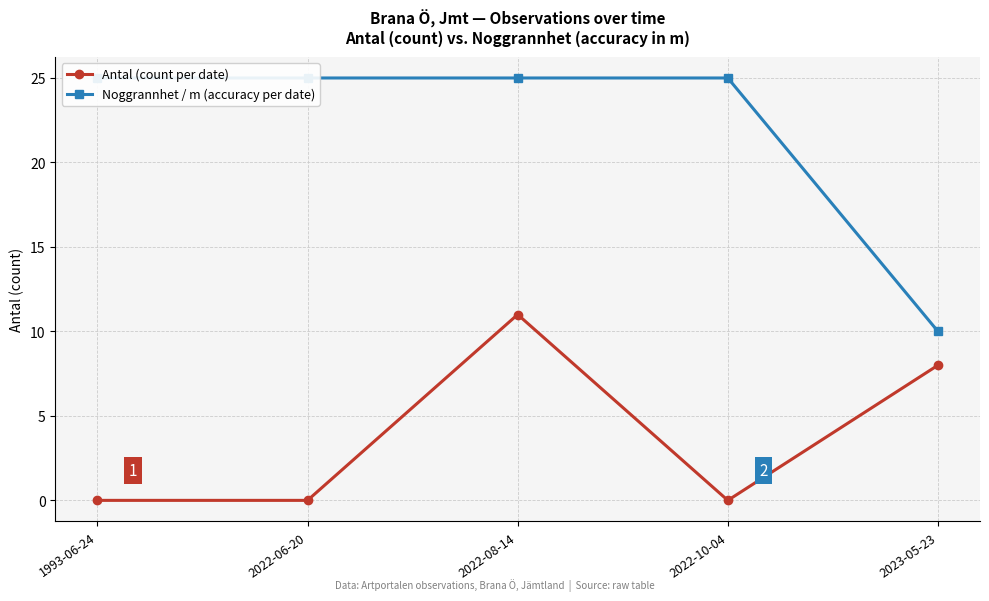

What are all the series names shown in the legend?

Antal (count per date), Noggrannhet / m (accuracy per date)